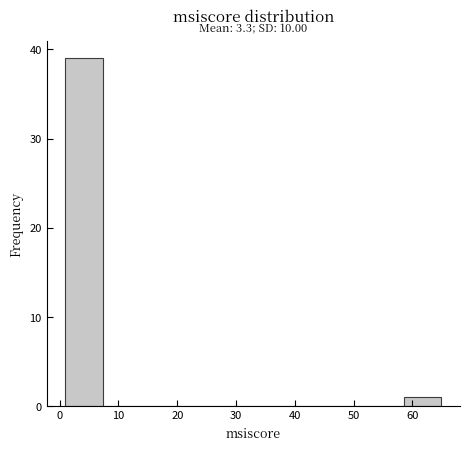

Which range on the x-axis has the tallest bar?

1 to 7